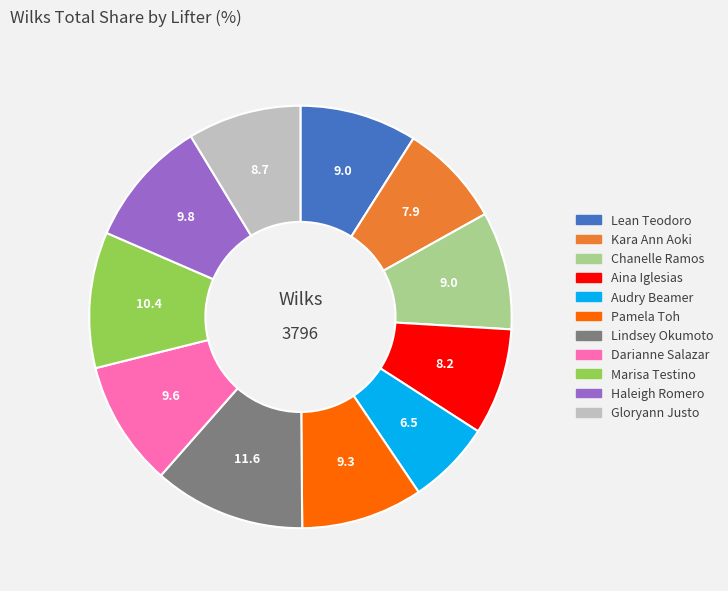

Between Darianne Salazar and Audry Beamer, which is larger?

Darianne Salazar